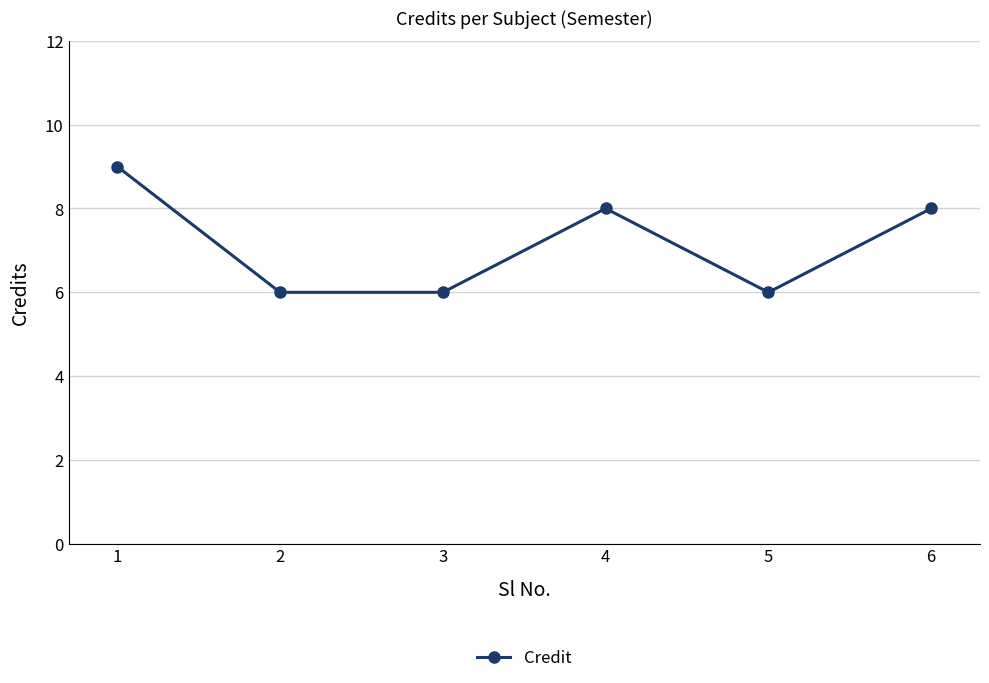

Where is the first local maximum?

4